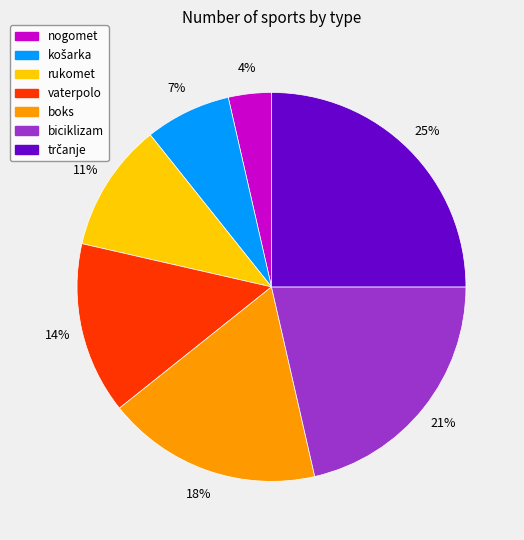

Which has a higher value, nogomet or vaterpolo?

vaterpolo